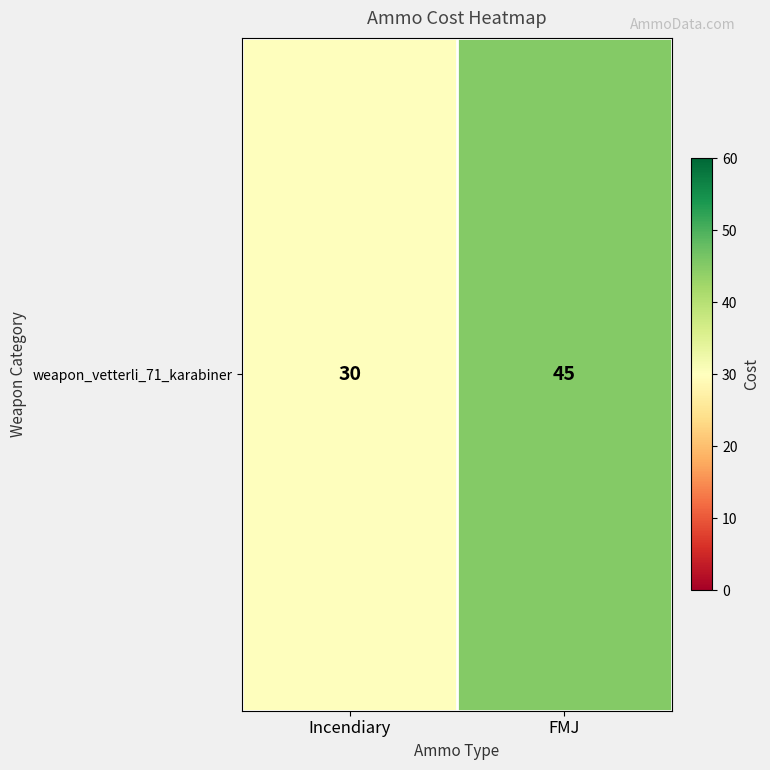

Count the number of data series in this chart.

1